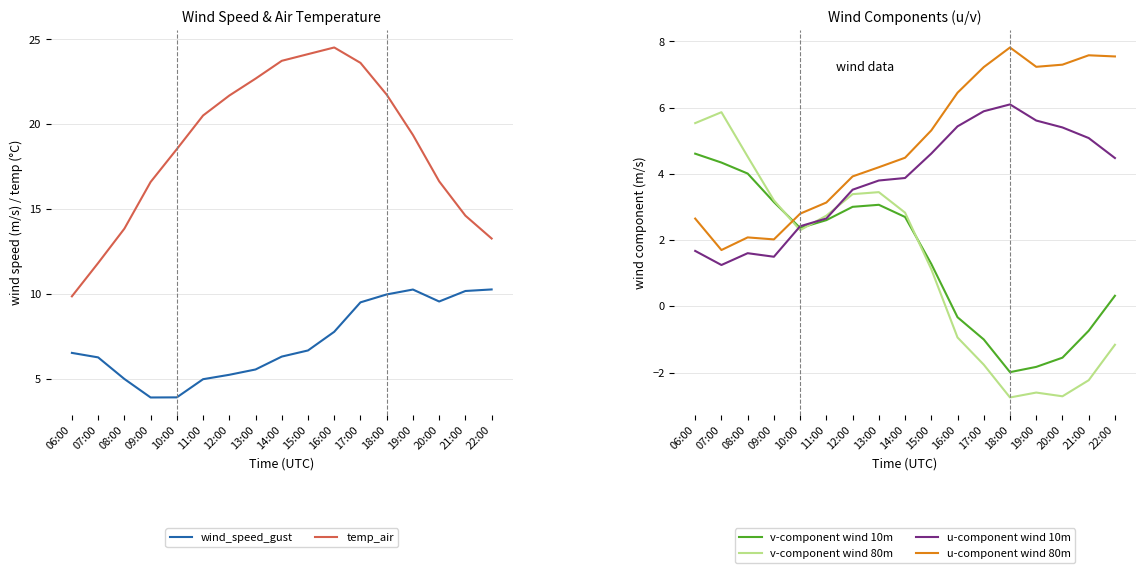

Between 18:00 and 12:00, which is larger?

18:00